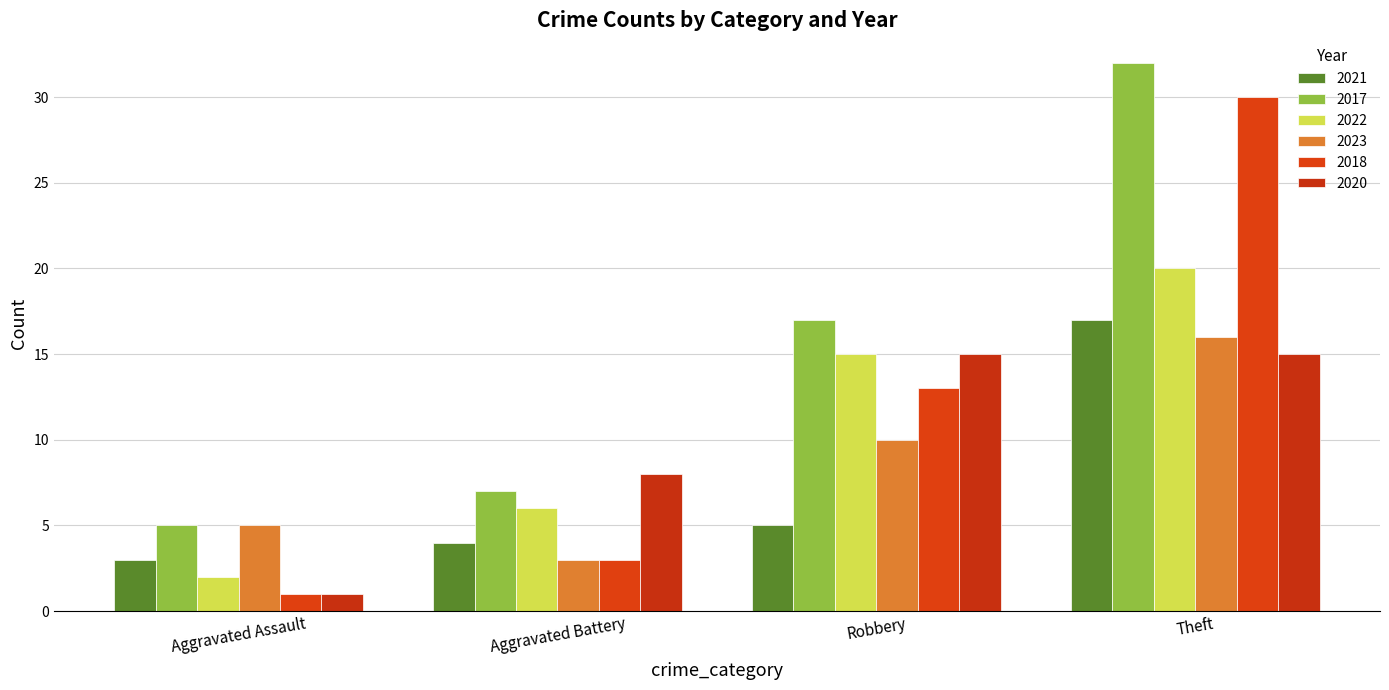

The value of 2017 at Aggravated Assault is 8. True or false?

False